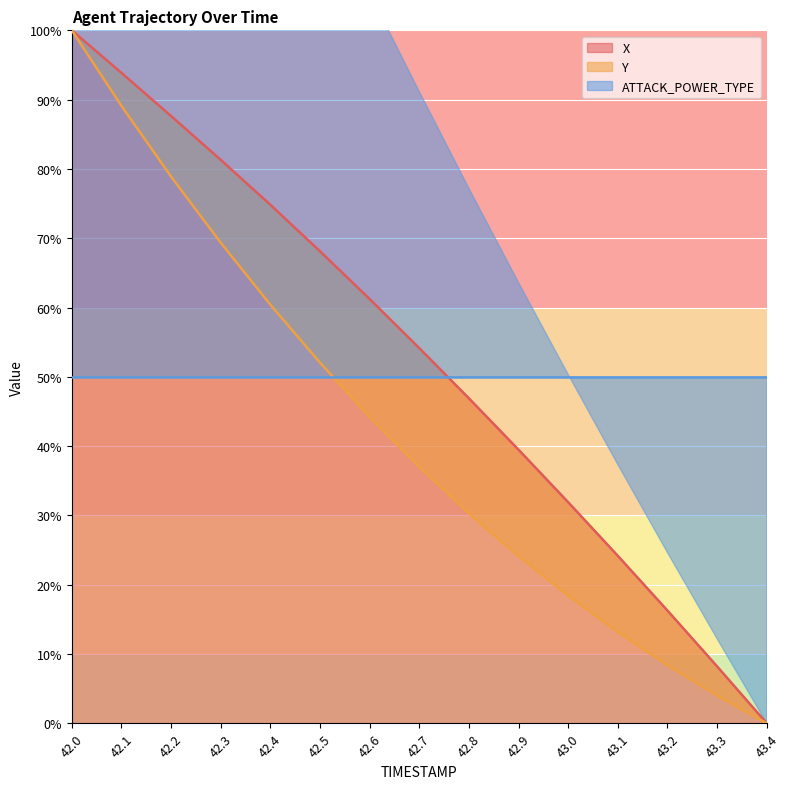

What is the value of the Y point at the 1st from the left?

100.0